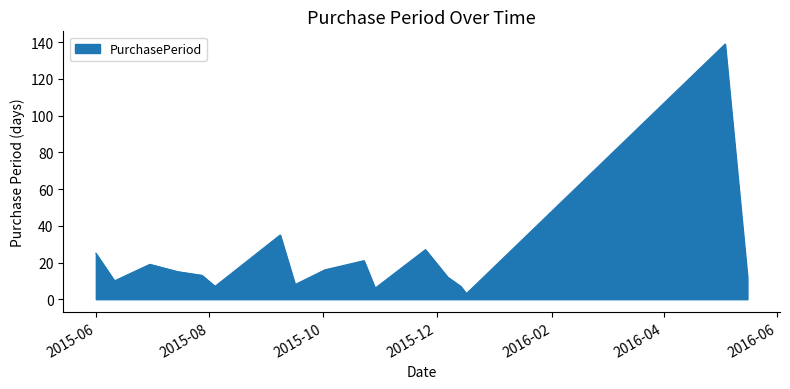

How many lines are shown in the chart?

1